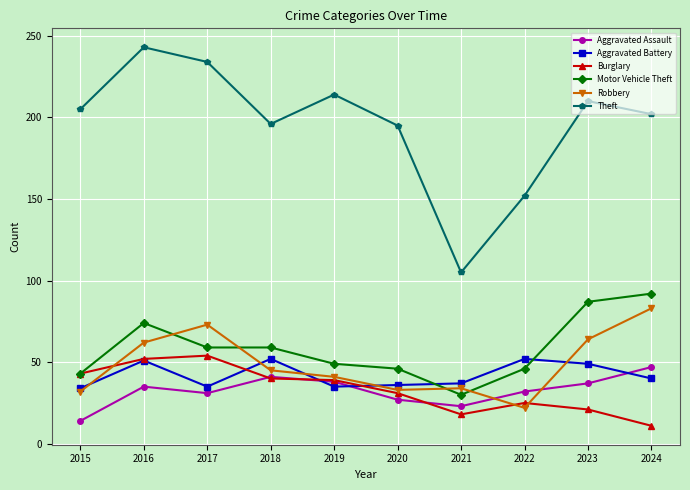

Does the chart display data point markers on the line(s)?

Yes